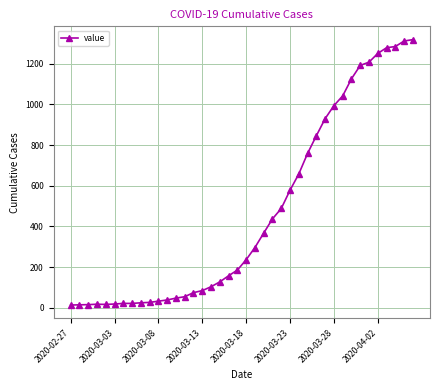

What is the difference between the second highest and second lowest values?

1298